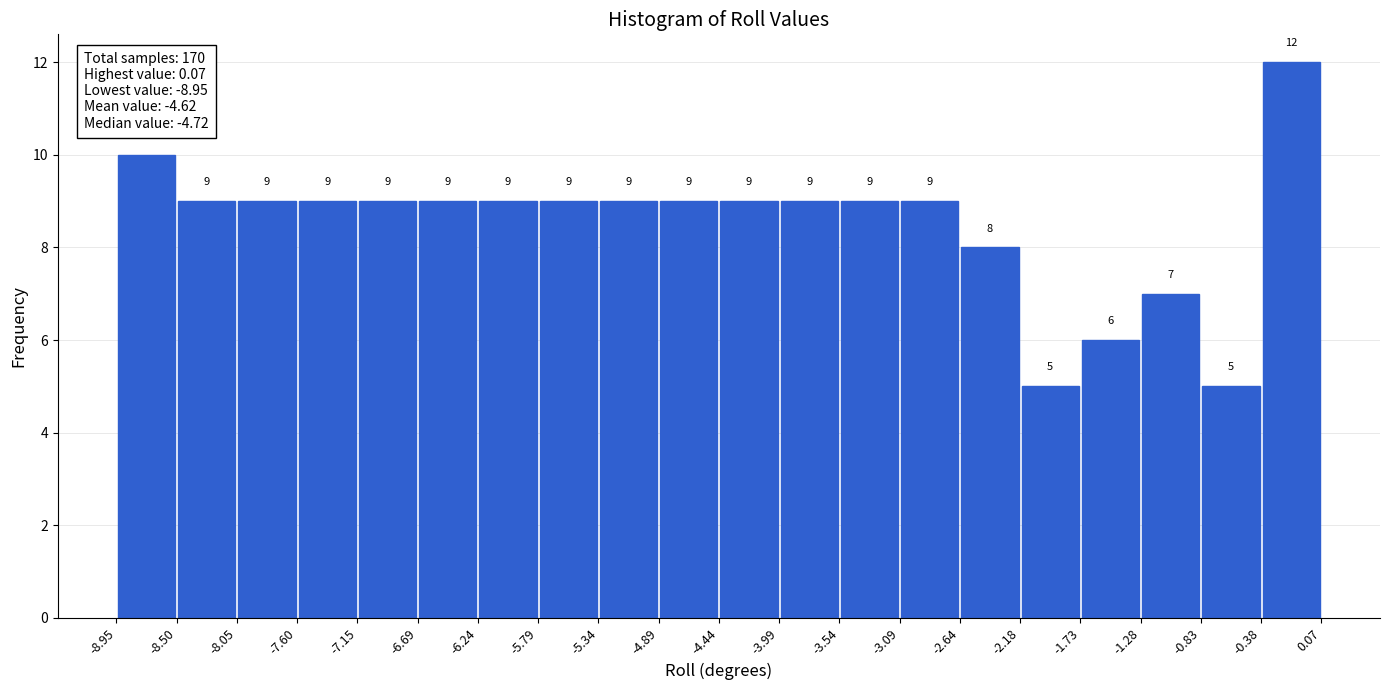

Reading left to right, transcribe this chart: for each bar, give the range it covers on the x-axis and its height.

-8.95 to -8.50: 10
-8.50 to -8.05: 9
-8.05 to -7.60: 9
-7.60 to -7.15: 9
-7.15 to -6.69: 9
-6.69 to -6.24: 9
-6.24 to -5.79: 9
-5.79 to -5.34: 9
-5.34 to -4.89: 9
-4.89 to -4.44: 9
-4.44 to -3.99: 9
-3.99 to -3.54: 9
-3.54 to -3.09: 9
-3.09 to -2.64: 9
-2.64 to -2.18: 8
-2.18 to -1.73: 5
-1.73 to -1.28: 6
-1.28 to -0.83: 7
-0.83 to -0.38: 5
-0.38 to 0.07: 12